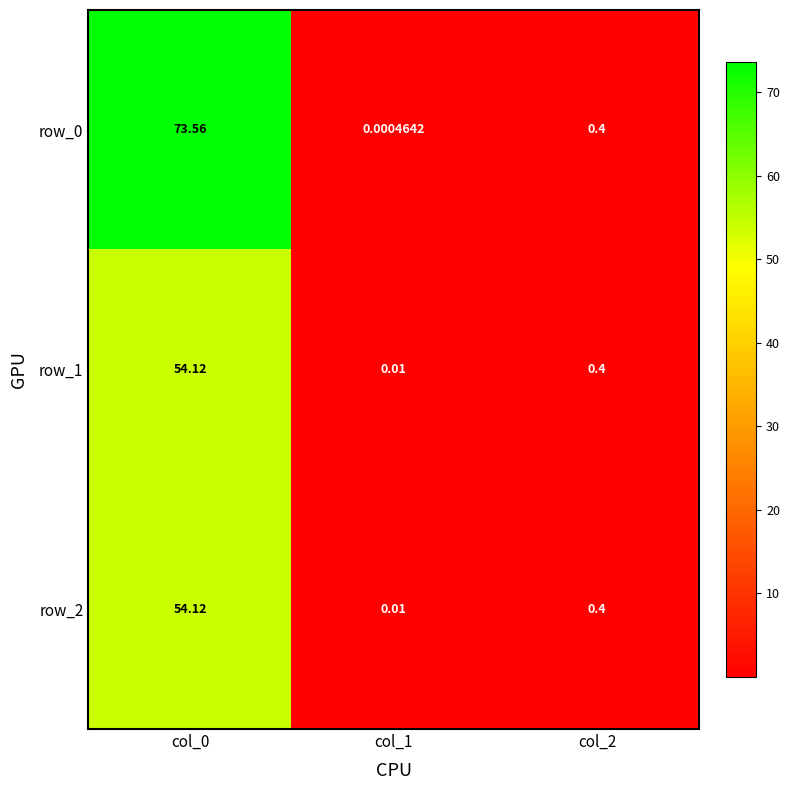

What is the average value of the row_1 series?

18.2